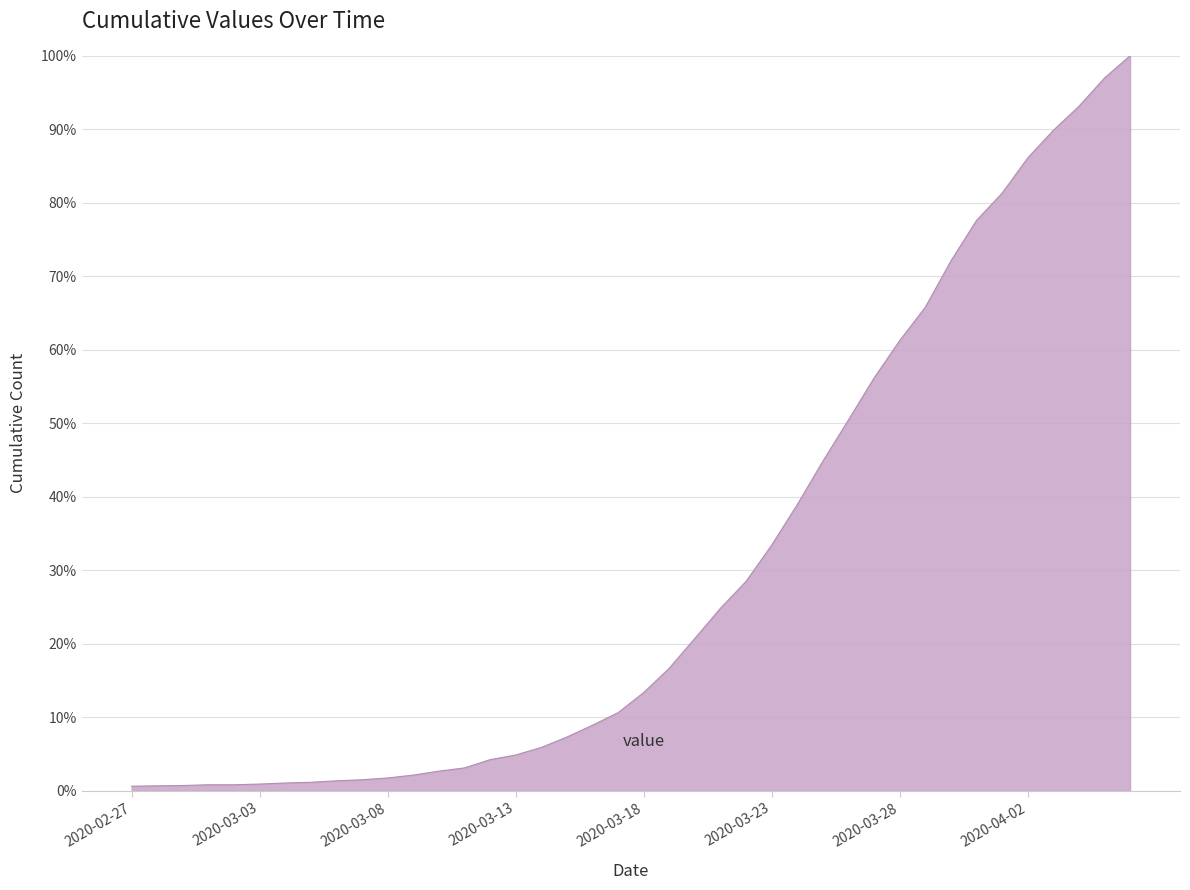

What is the greatest value displayed?

100.0